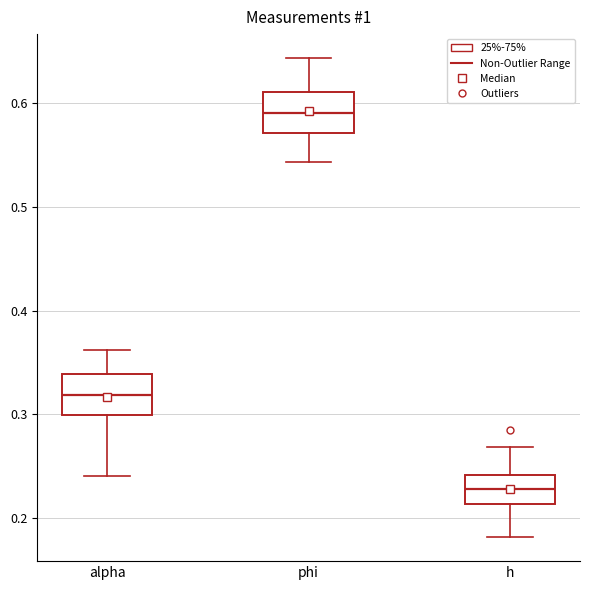

Reading left to right, read every box against the y-axis: the position of its median line, the range the box covers, and the ends of its whiskers. The values are not printed on the chart, so give them approximately, as read against the axis.

alpha: median 0.32, box 0.30 to 0.34, whiskers 0.24 to 0.36
phi: median 0.59, box 0.57 to 0.61, whiskers 0.54 to 0.64
h: median 0.23, box 0.21 to 0.24, whiskers 0.18 to 0.27